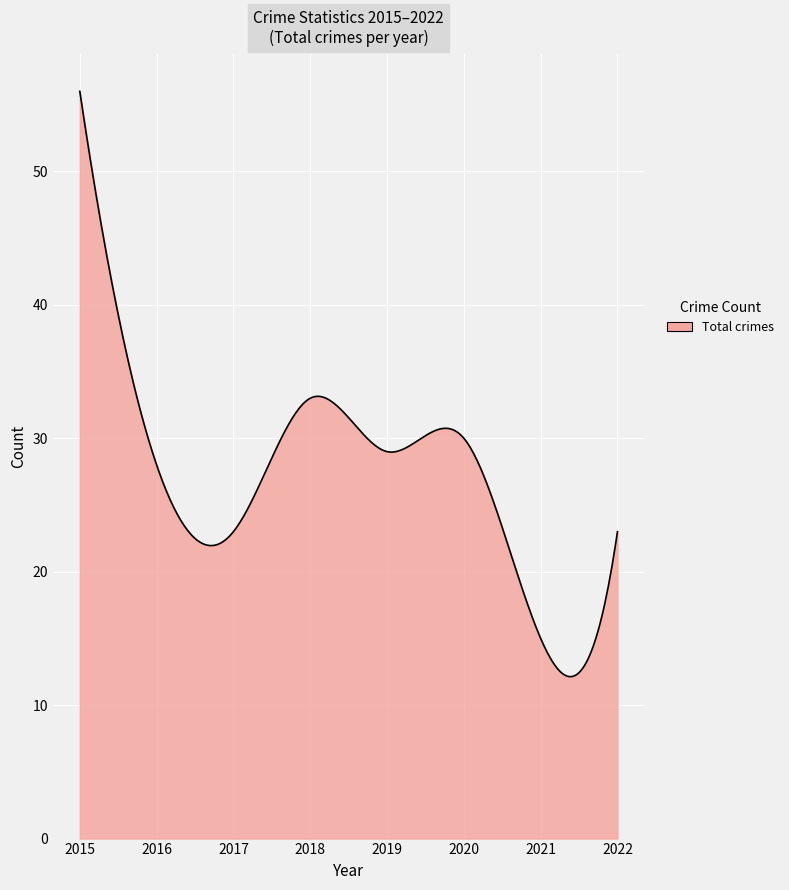

What is the difference between the maximum and minimum values?

43.9